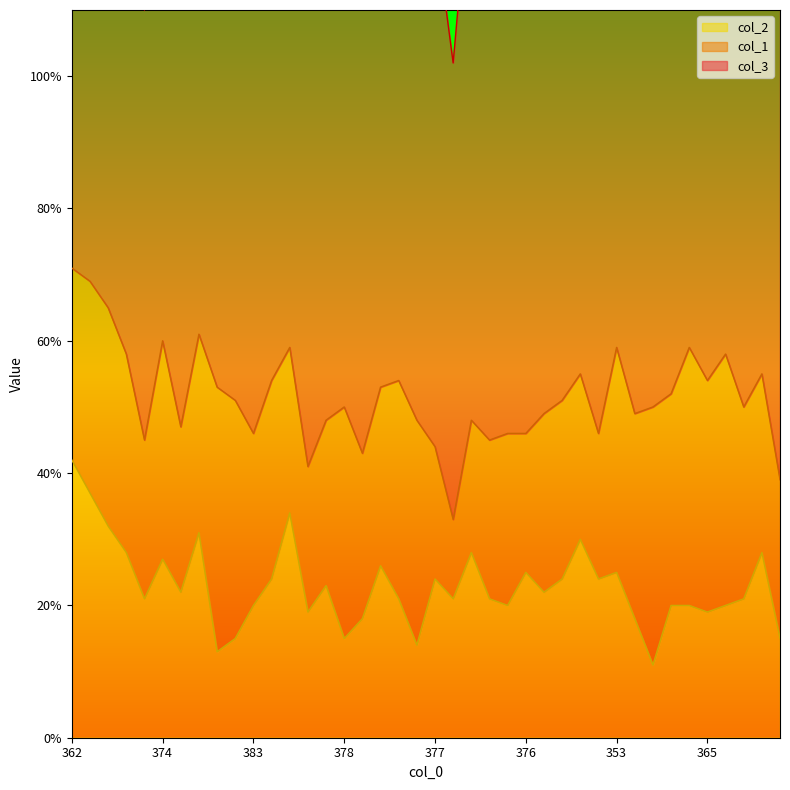

Reading left to right, what are all the values shown in this chart?

col_1: 362=29	370=32	361=33	375=30	390=24	374=33	374=25	365=30	360=40	384=36	383=26	379=30	366=25	369=22	373=25	378=35	367=25	366=27	362=33	356=34	377=20	398=12	367=20	383=24	378=26	376=21	374=27	380=27	359=25	387=22	353=34	360=31	364=39	368=32	355=39	365=35	366=38	372=29	370=27	374=24
col_3: 362=67	370=61	361=74	375=67	390=65	374=66	374=79	365=74	360=87	384=65	383=71	379=67	366=75	369=90	373=79	378=72	367=90	366=81	362=84	356=96	377=79	398=69	367=85	383=72	378=76	376=78	374=77	380=69	359=86	387=67	353=88	360=91	364=86	368=80	355=86	365=81	366=76	372=78	370=75	374=87
col_2: 362=42	370=37	361=32	375=28	390=21	374=27	374=22	365=31	360=13	384=15	383=20	379=24	366=34	369=19	373=23	378=15	367=18	366=26	362=21	356=14	377=24	398=21	367=28	383=21	378=20	376=25	374=22	380=24	359=30	387=24	353=25	360=18	364=11	368=20	355=20	365=19	366=20	372=21	370=28	374=15